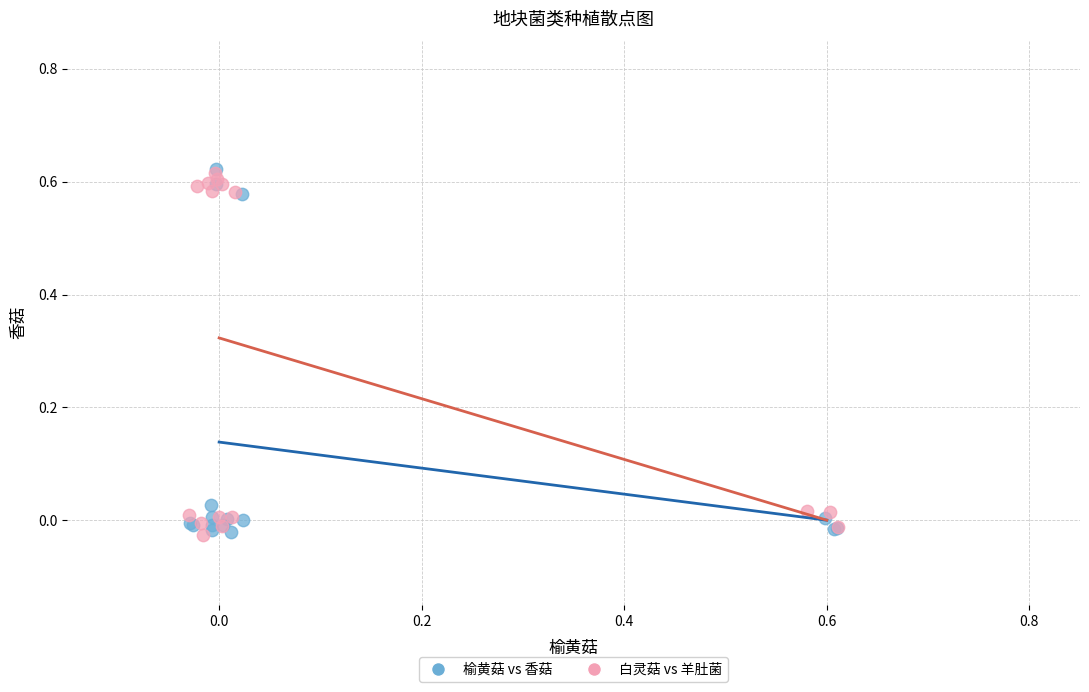

What are all the series names shown in the legend?

榆黄菇 vs 香菇, 白灵菇 vs 羊肚菌